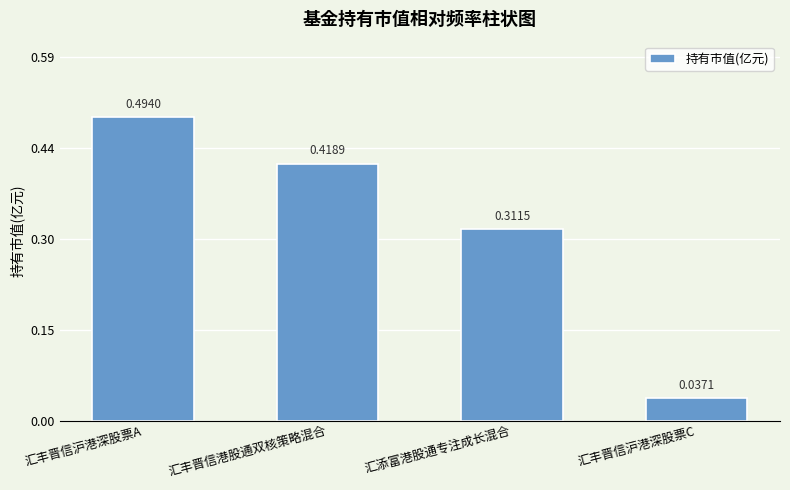

Are the bars grouped side by side (vs. stacked)?

No